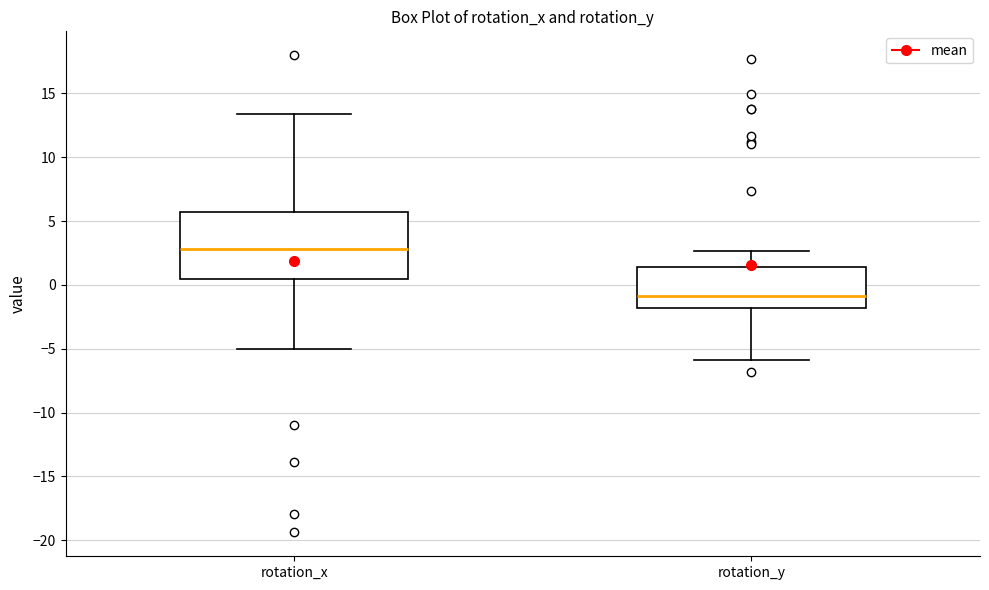

Reading left to right, transcribe this box plot: for each box, give where its median line is, the range the box spans, and where its two whiskers end, as read against the y-axis. The values are not printed on the chart, so give them approximately, as read against the axis.

rotation_x: median 3.0, box 0.5 to 5.5, whiskers -5.0 to 13.5
rotation_y: median -1.0, box -2.0 to 1.5, whiskers -6.0 to 2.5